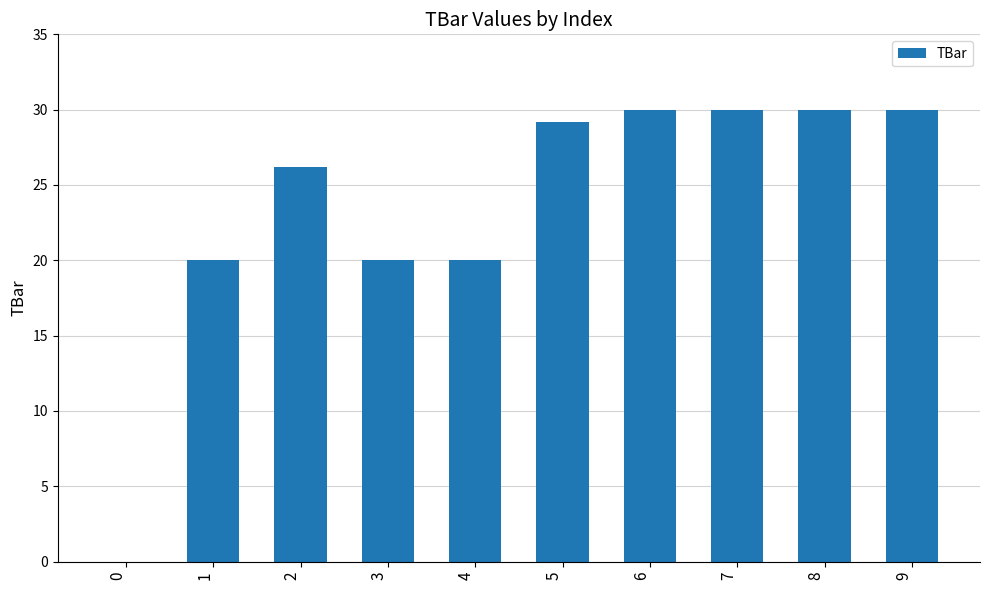

The value at 6 is 9.1. True or false?

False